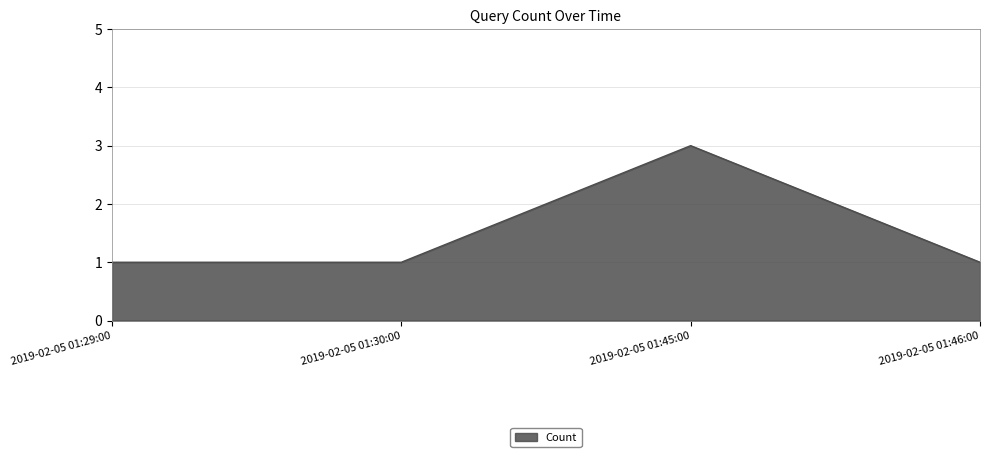

Which category has the highest value across all series?

2019-02-05 01:45:00